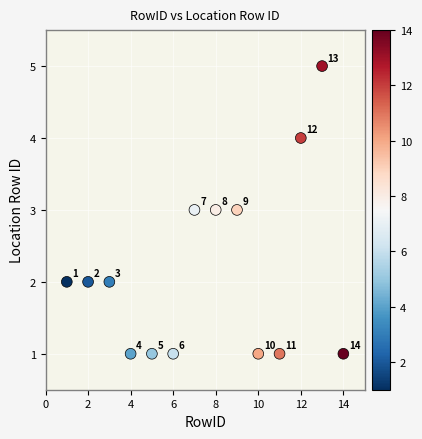

What Y value in the scatter plot is closest to 3?

3